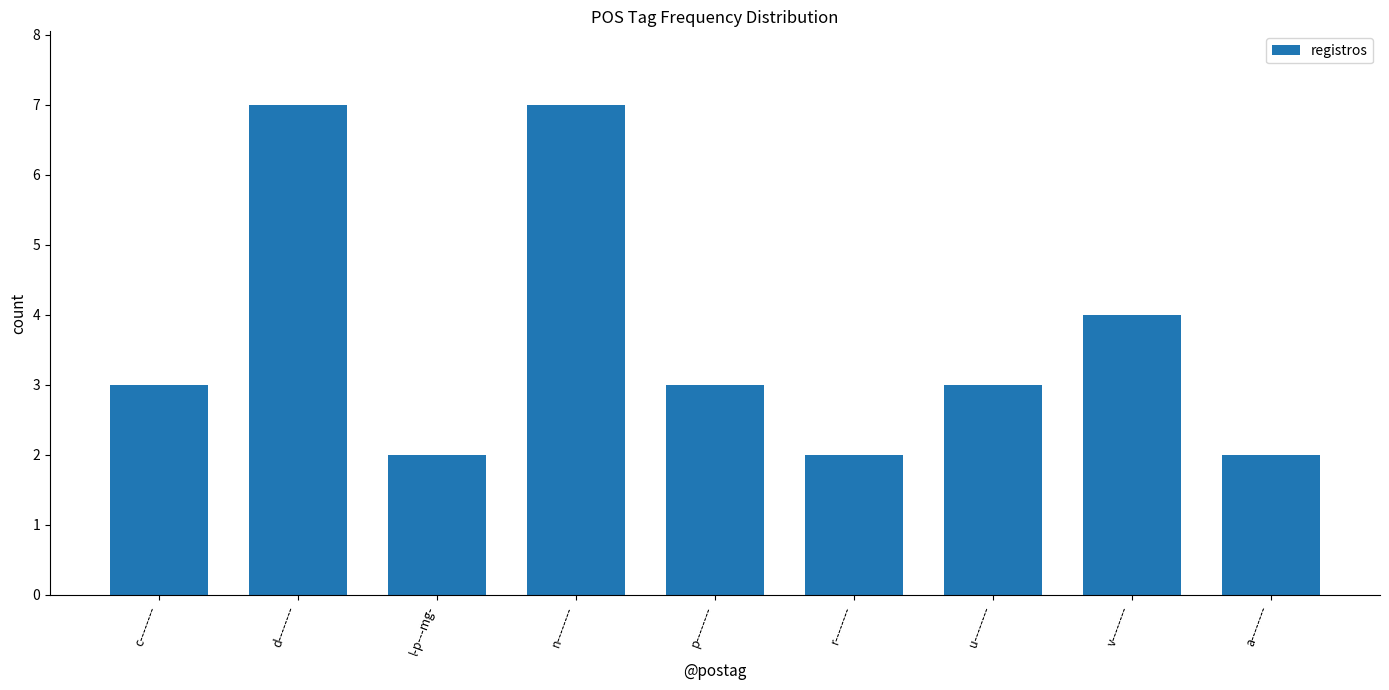

What is the difference between the maximum and minimum values?

5